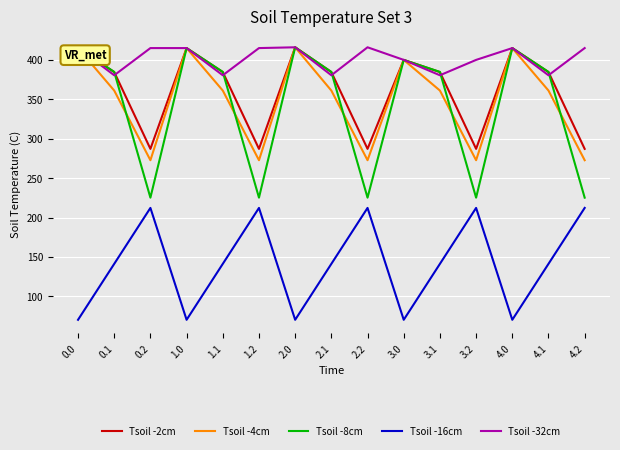

The value of Tsoil -32cm at 0.1 is 200.9. True or false?

False